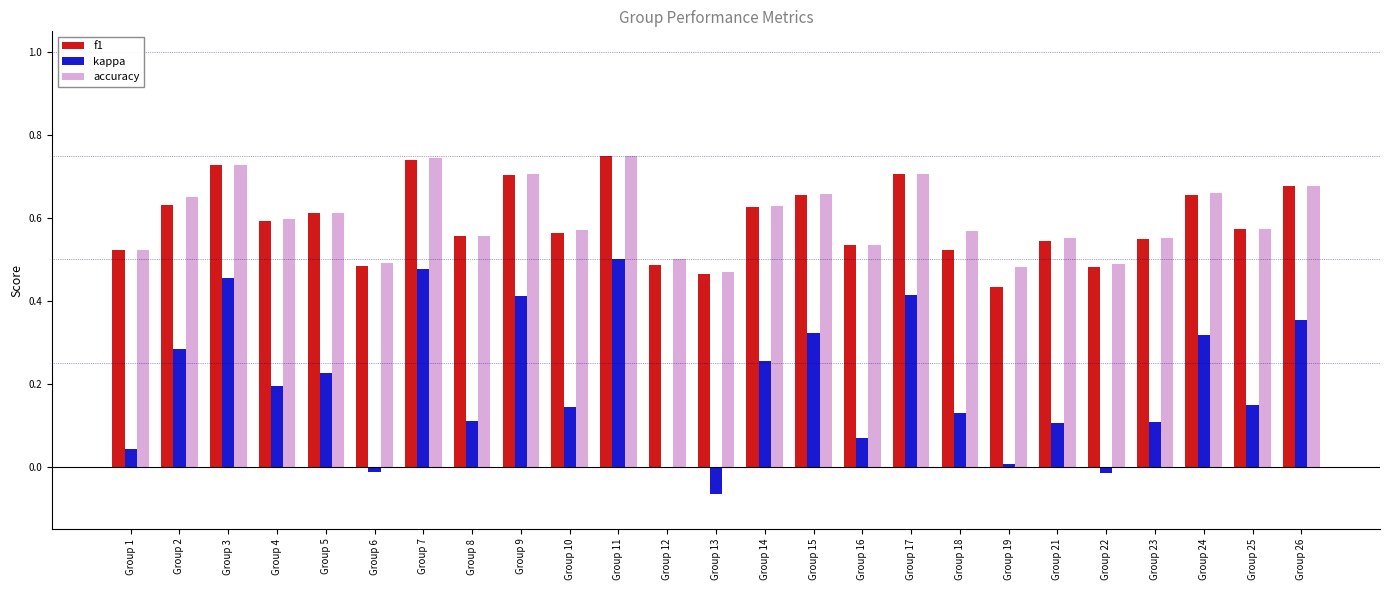

Is the value of kappa at Group 22 greater than the value of f1 at Group 6?

No